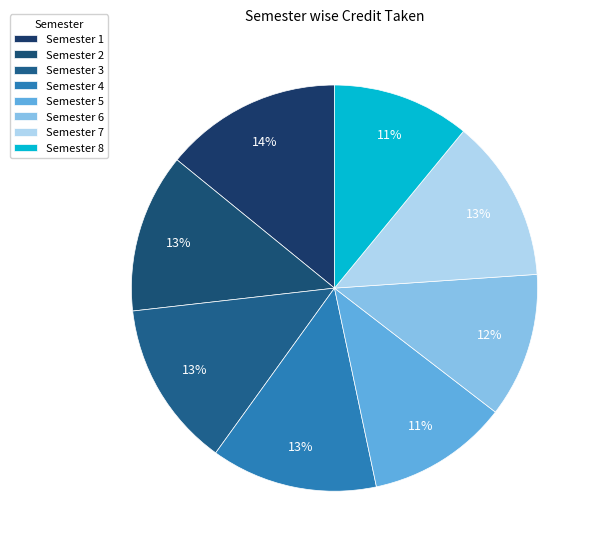

Is there a majority slice in this chart?

No